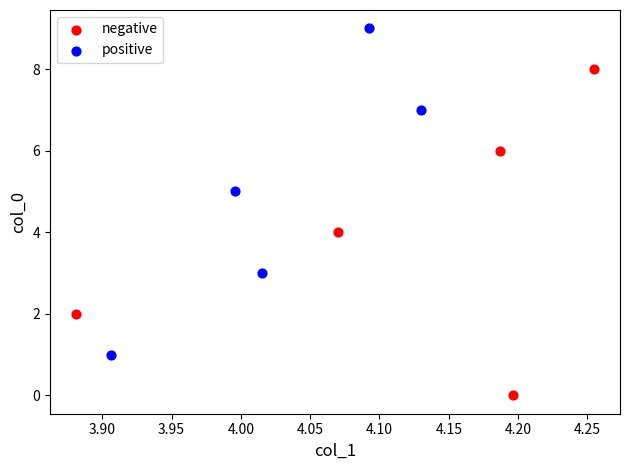

Which series reaches the maximum Y coordinate?

positive